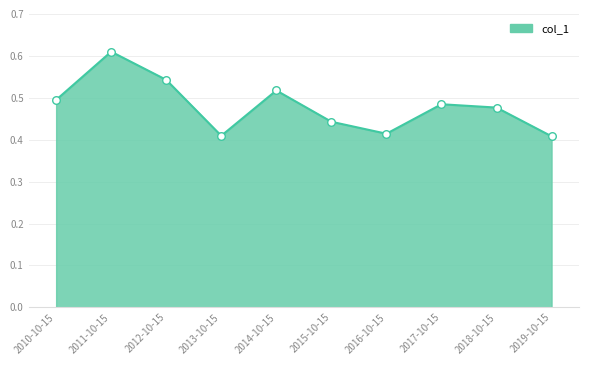

Which has a higher value, 2017-10-15 or 2018-10-15?

2017-10-15